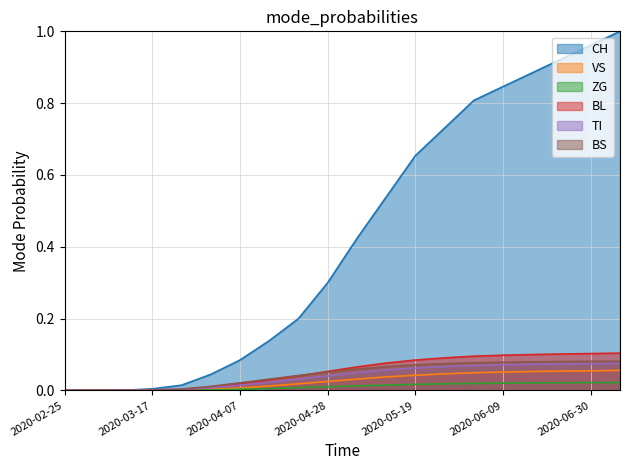

At which label is BS closest to 0?

2020-02-25